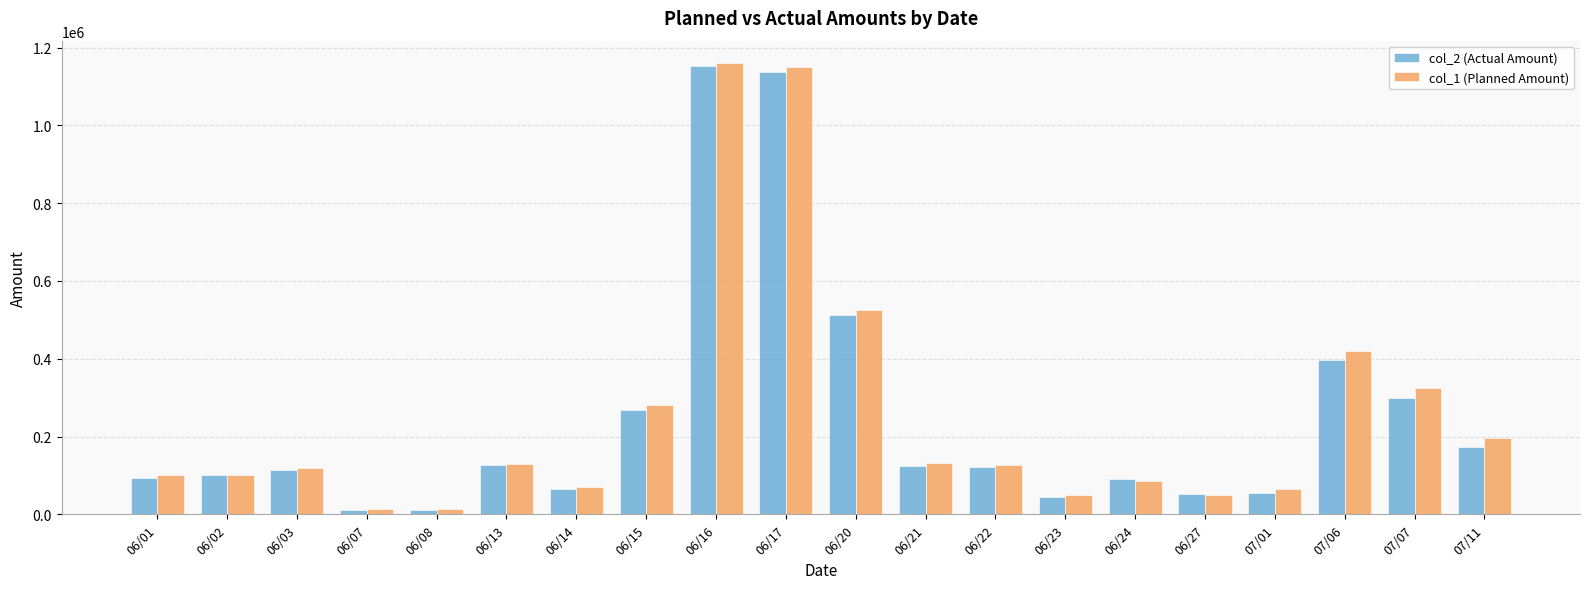

Where does the col_2 (Actual Amount) series first go above 122720?

06/13